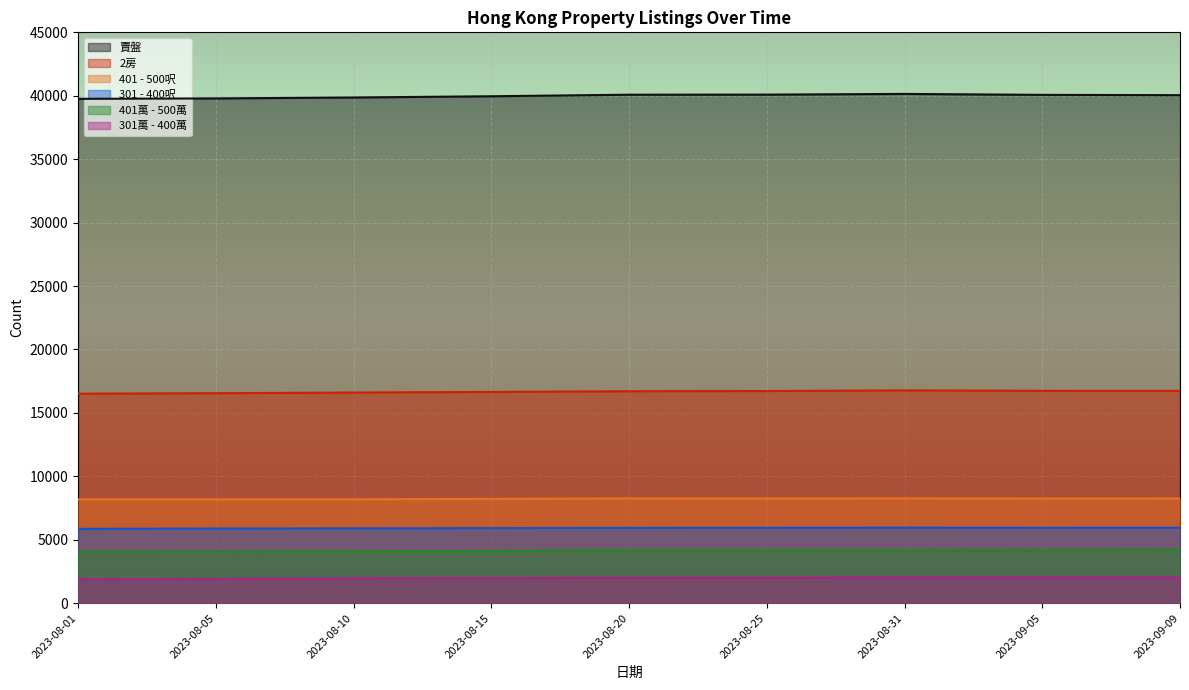

What is the total value across all series at 2023-08-15?

76845